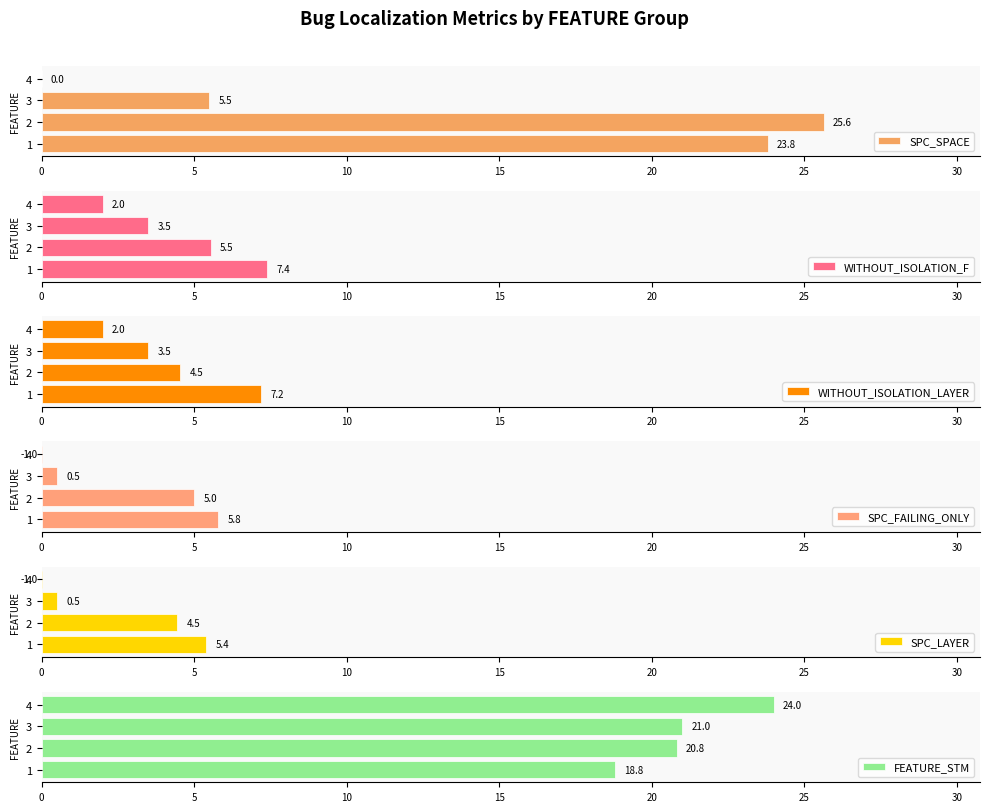

The value of WITHOUT_ISOLATION_LAYER at 1 is 7.2. True or false?

True